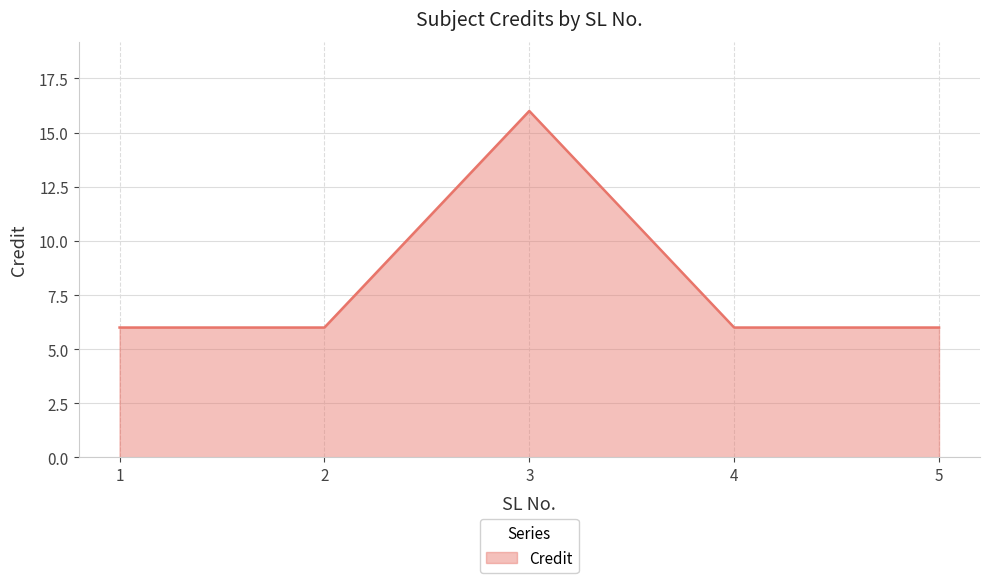

What is the average value?

8